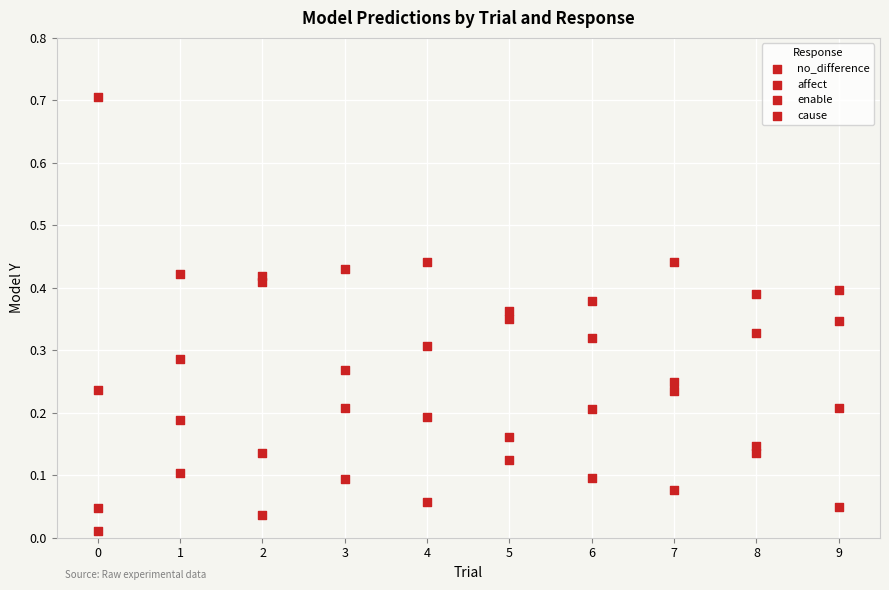

Count the number of points in this scatter plot.

40